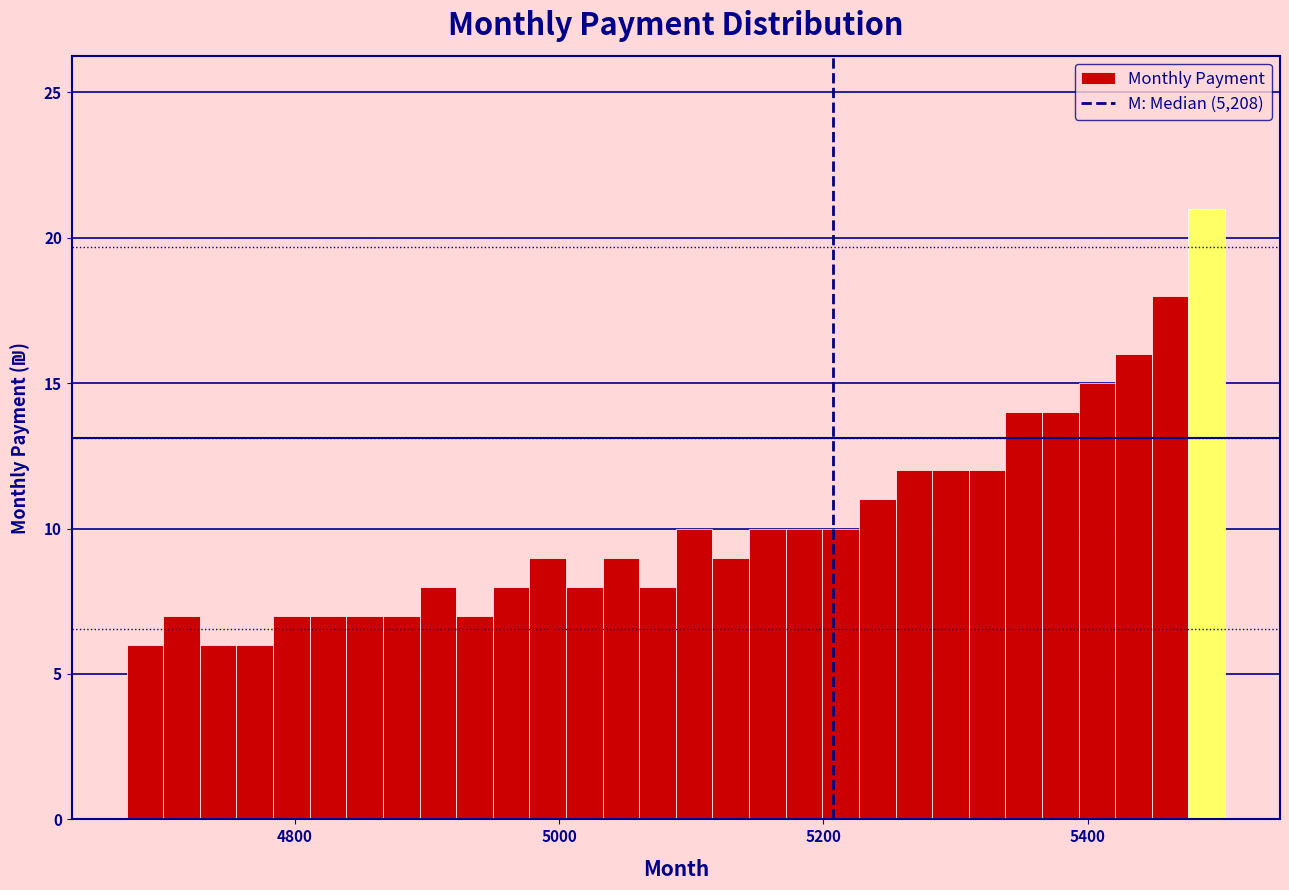

Read against the x-axis, roughly where is the centre of the tallest bar?

5480